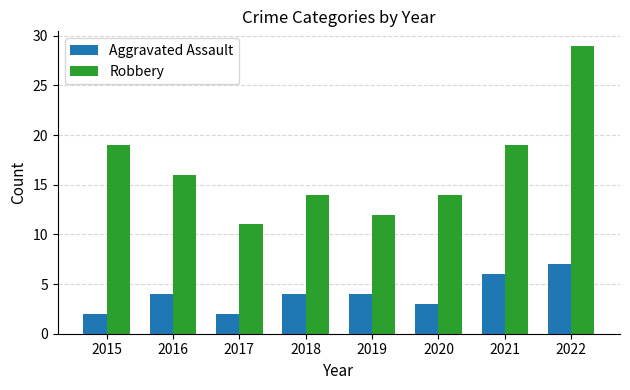

What are all the series names shown in the legend?

Aggravated Assault, Robbery